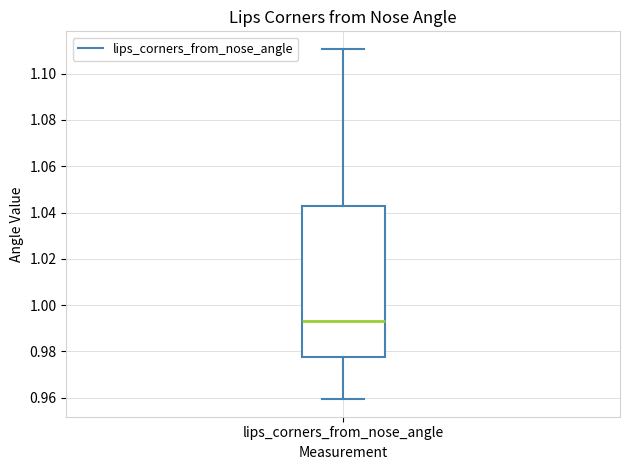

Read this box plot against the y-axis: the position of the median line, the range covered by the box, and the ends of both whiskers. The values are not printed on the chart, so give them approximately, as read against the axis.

median 0.994, box 0.978 to 1.042, whiskers 0.960 to 1.110